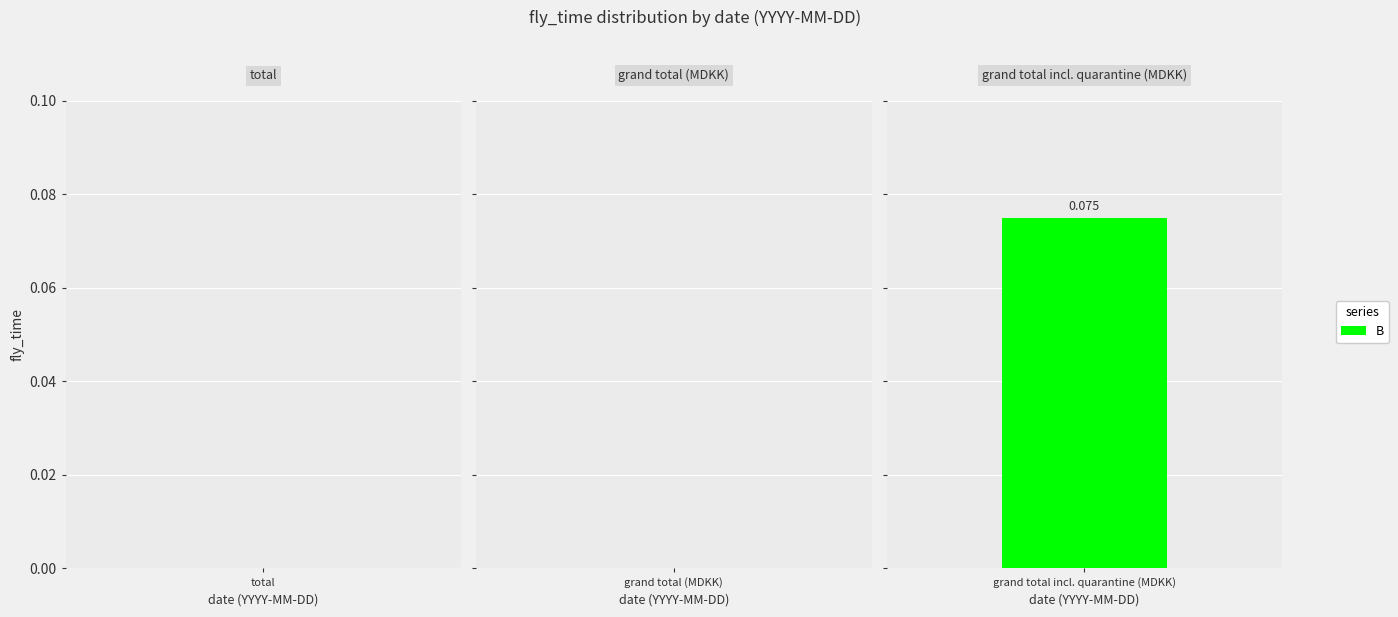

At which category does the chart reach its peak across all series?

grand total incl. quarantine (MDKK)